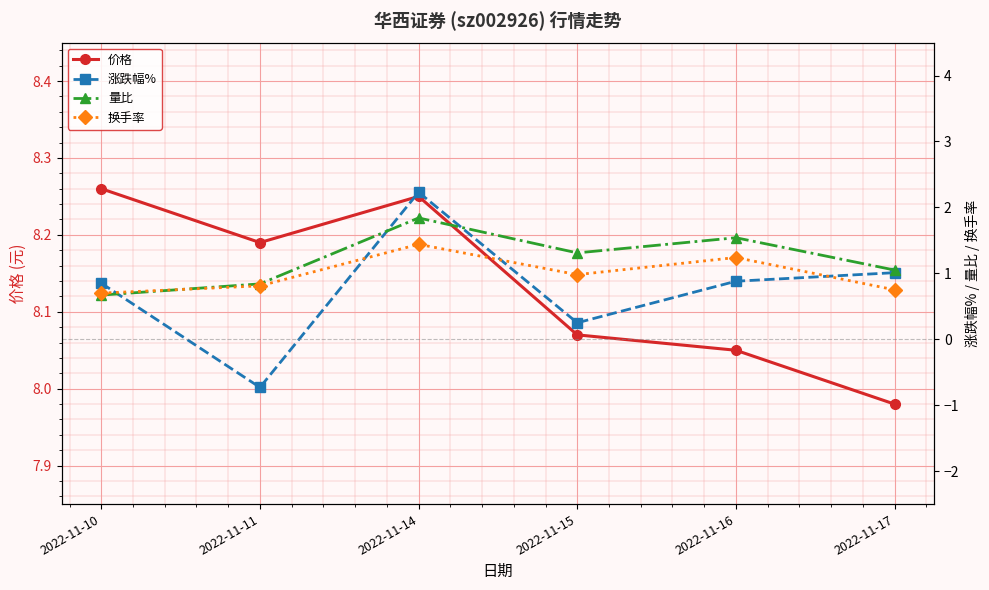

Rank the categories by 换手率 value from lowest to highest.

2022-11-10, 2022-11-17, 2022-11-11, 2022-11-15, 2022-11-16, 2022-11-14